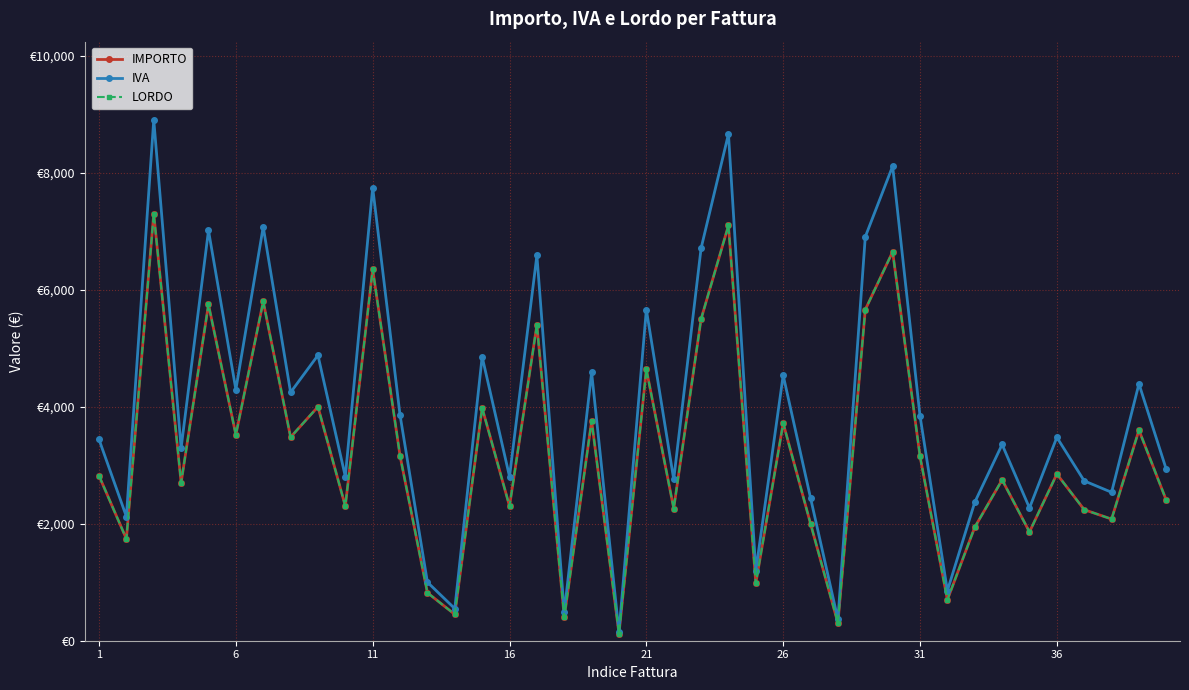

What is the minimum value for IVA?

146.4